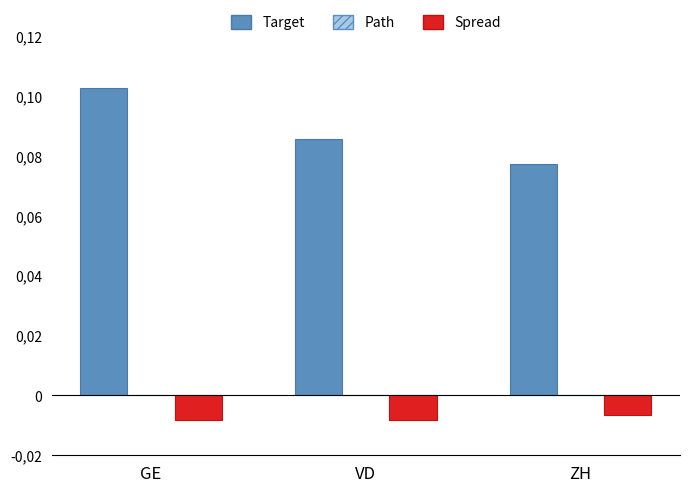

What is the maximum value shown in the chart?

0.1